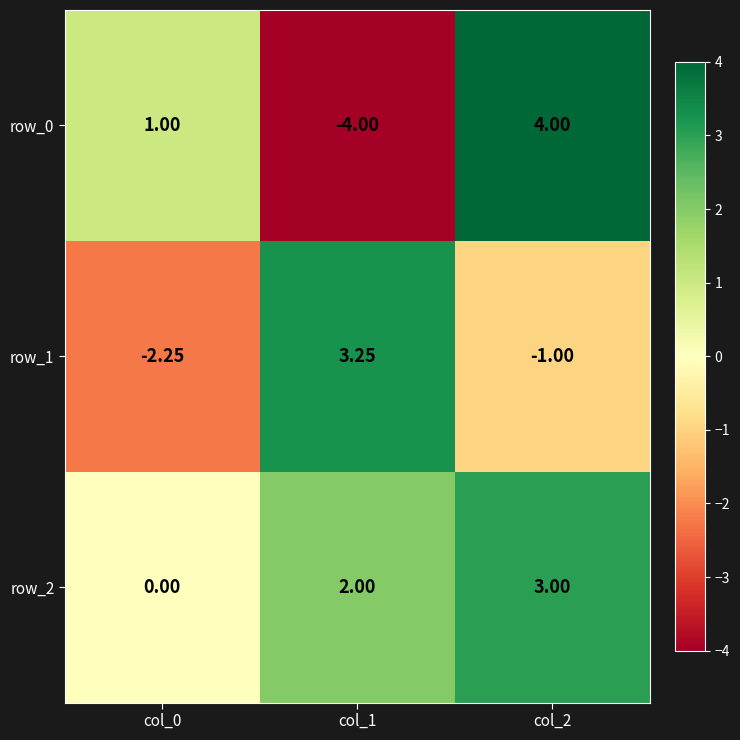

At which category does the chart reach its peak across all series?

col_2